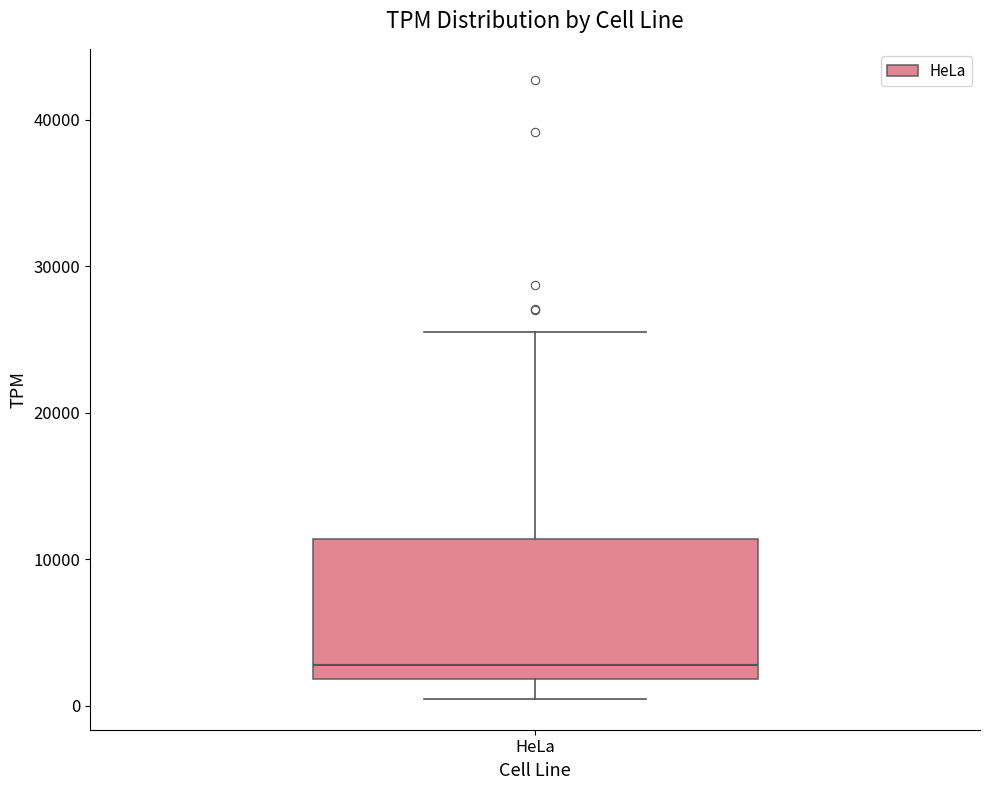

Where is the lower edge of the box for HeLa on the y-axis? The values are not printed on the chart, so give them approximately, as read against the axis.

2000